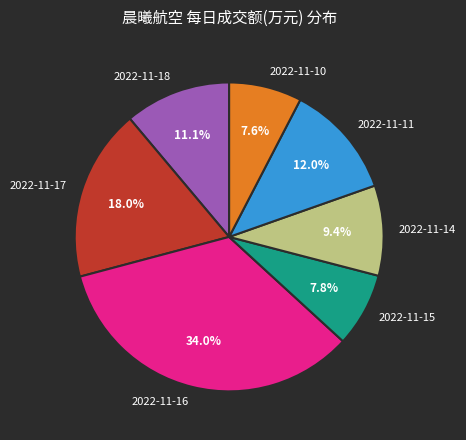

What percentage do 2022-11-17 and 2022-11-18 together represent?

29.1%